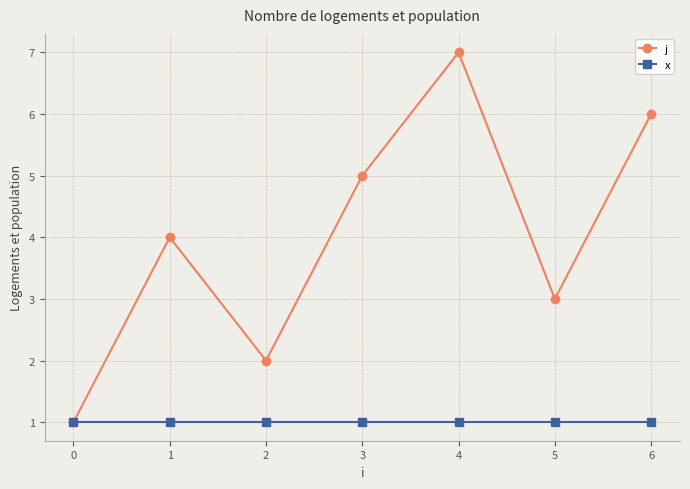

The value of j at 3 is 5. True or false?

True